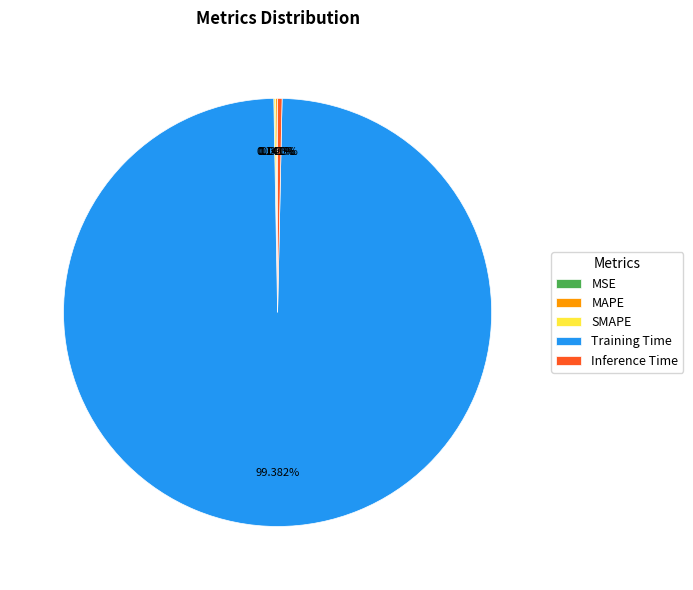

Which has a higher value, Inference Time or Training Time?

Training Time